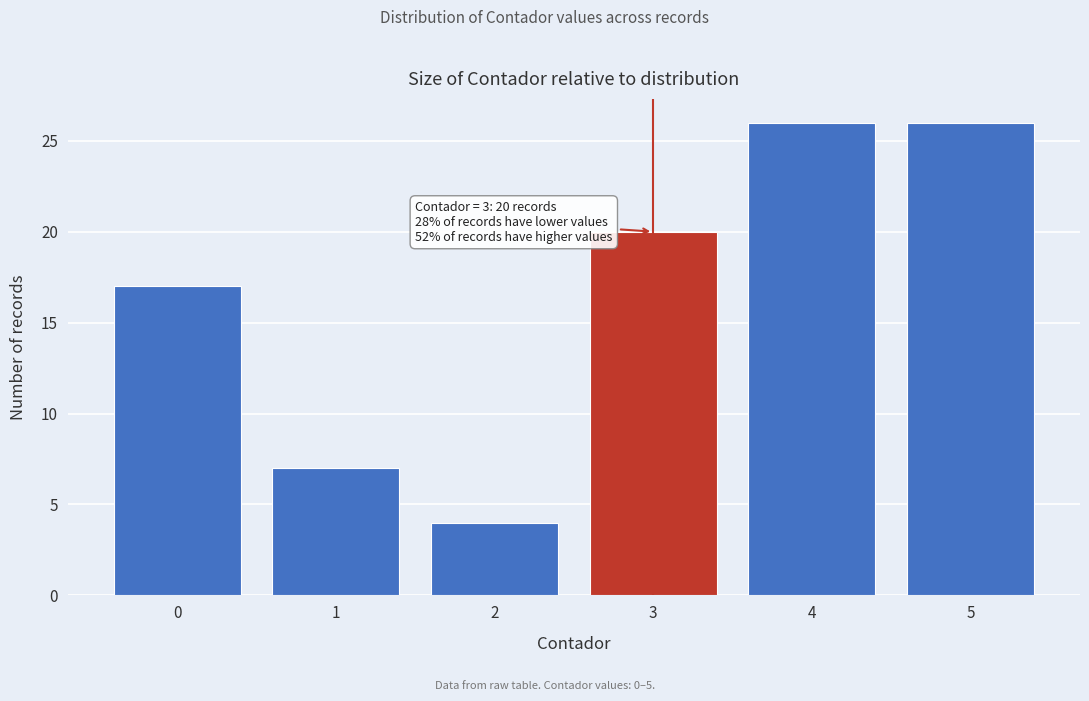

Reading right to left, extract all data points from this chart.

26	26	20	4	7	17